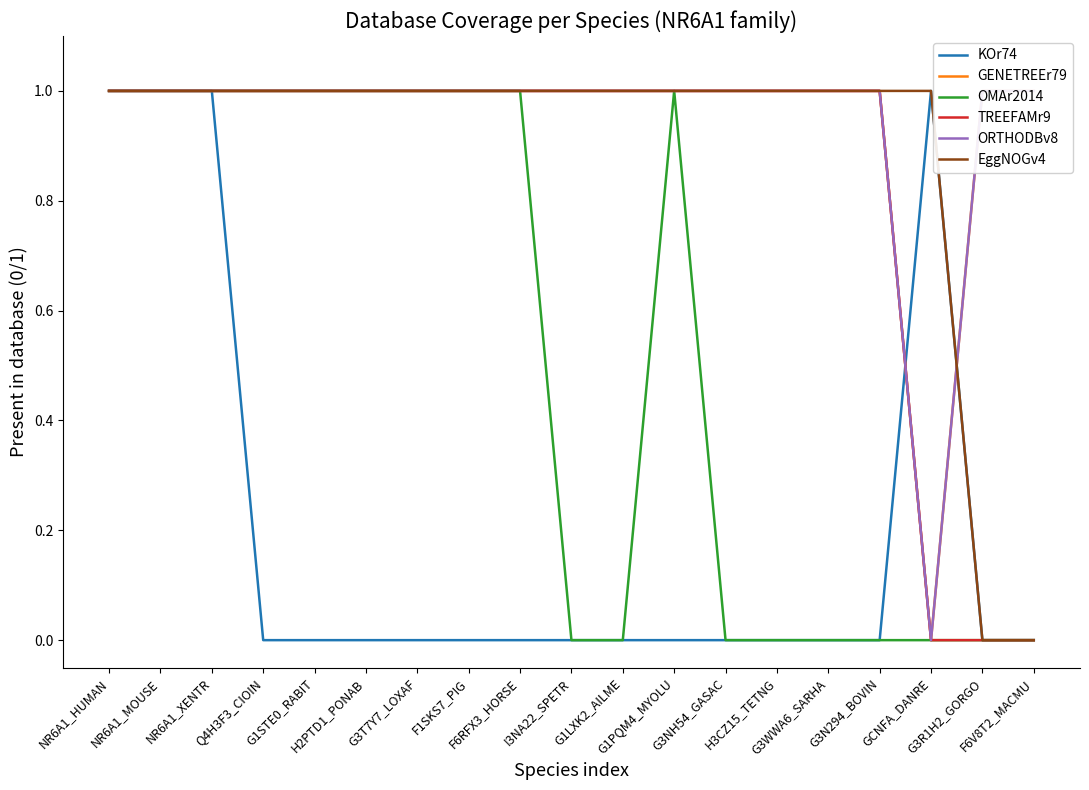

Reading left to right, transcribe all the data shown in this chart.

KOr74: 1	1	1	0	0	0	0	0	0	0	0	0	0	0	0	0	1	0	0
GENETREEr79: 1	1	1	1	1	1	1	1	1	1	1	1	1	1	1	1	0	1	1
OMAr2014: 1	1	1	1	1	1	1	1	1	0	0	1	0	0	0	0	0	0	0
TREEFAMr9: 1	1	1	1	1	1	1	1	1	1	1	1	1	1	1	1	0	0	0
ORTHODBv8: 1	1	1	1	1	1	1	1	1	1	1	1	1	1	1	1	0	1	1
EggNOGv4: 1	1	1	1	1	1	1	1	1	1	1	1	1	1	1	1	1	0	0